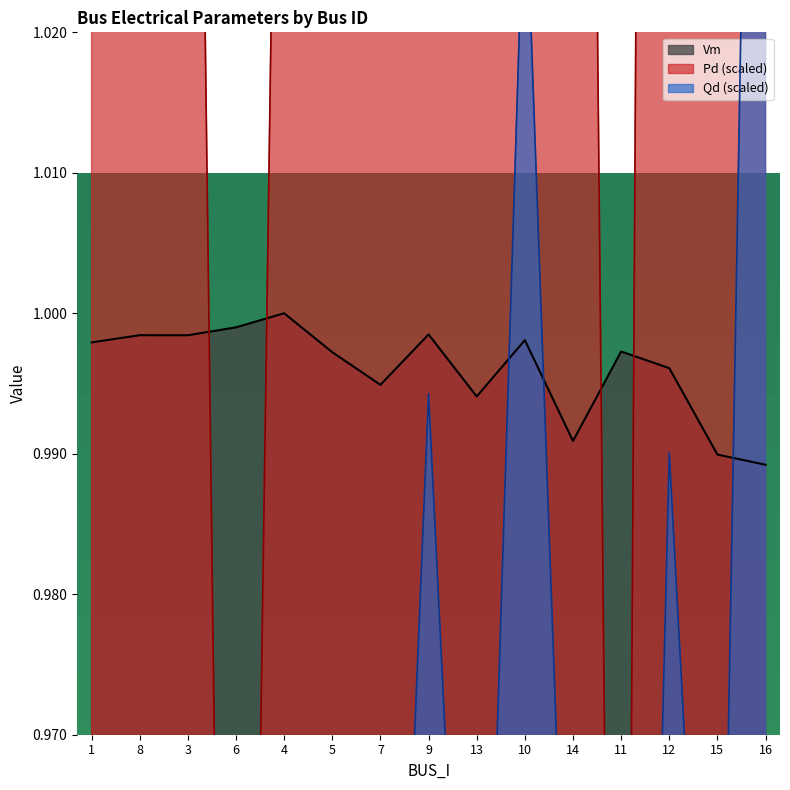

What is the total value across all series at 1?

3.2